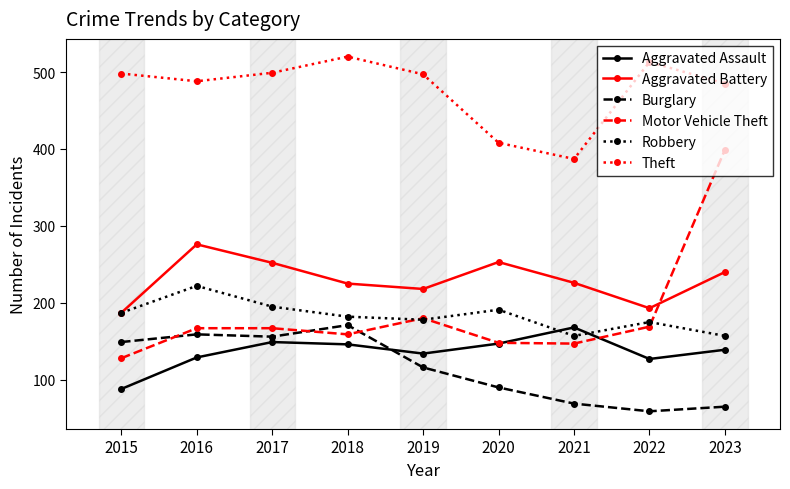

What is the difference between the highest and lowest values at 2017?

350